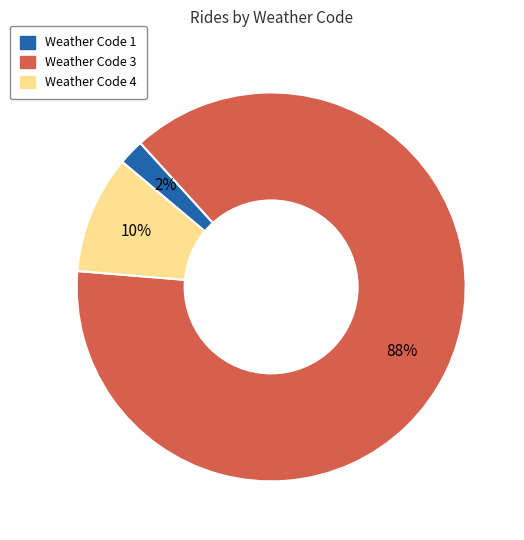

Rank the categories by value from lowest to highest.

Weather Code 1, Weather Code 4, Weather Code 3